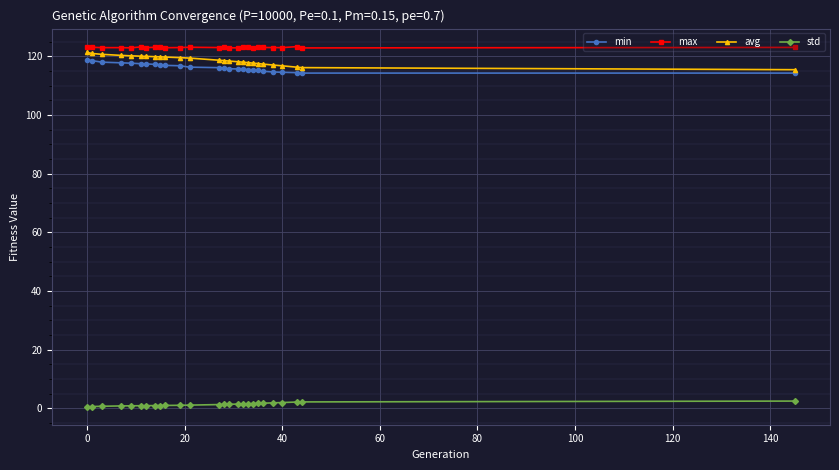

Count the number of categories in the chart.

26